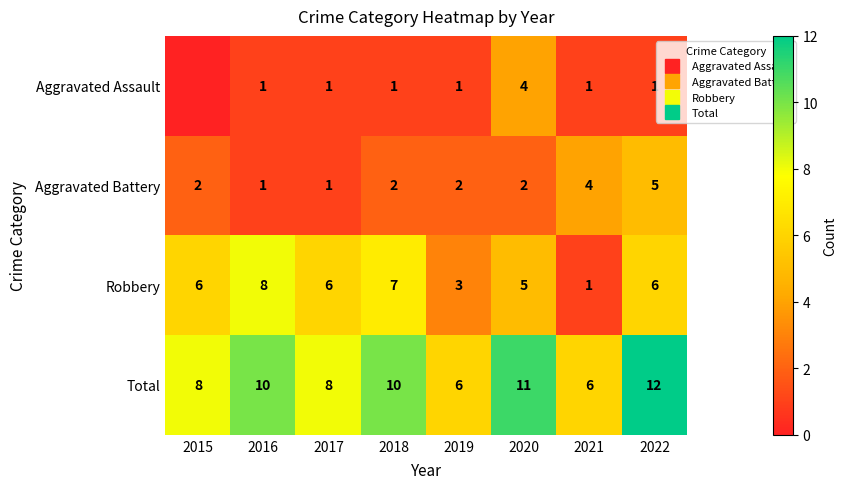

How many values in the Aggravated Battery series exceed 2?

2